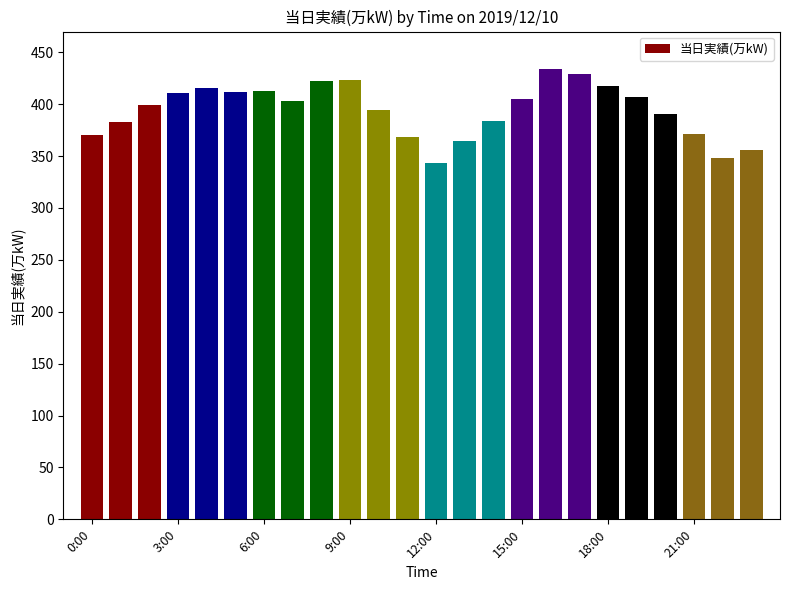

What is the value of the 4th bar from the left?

411